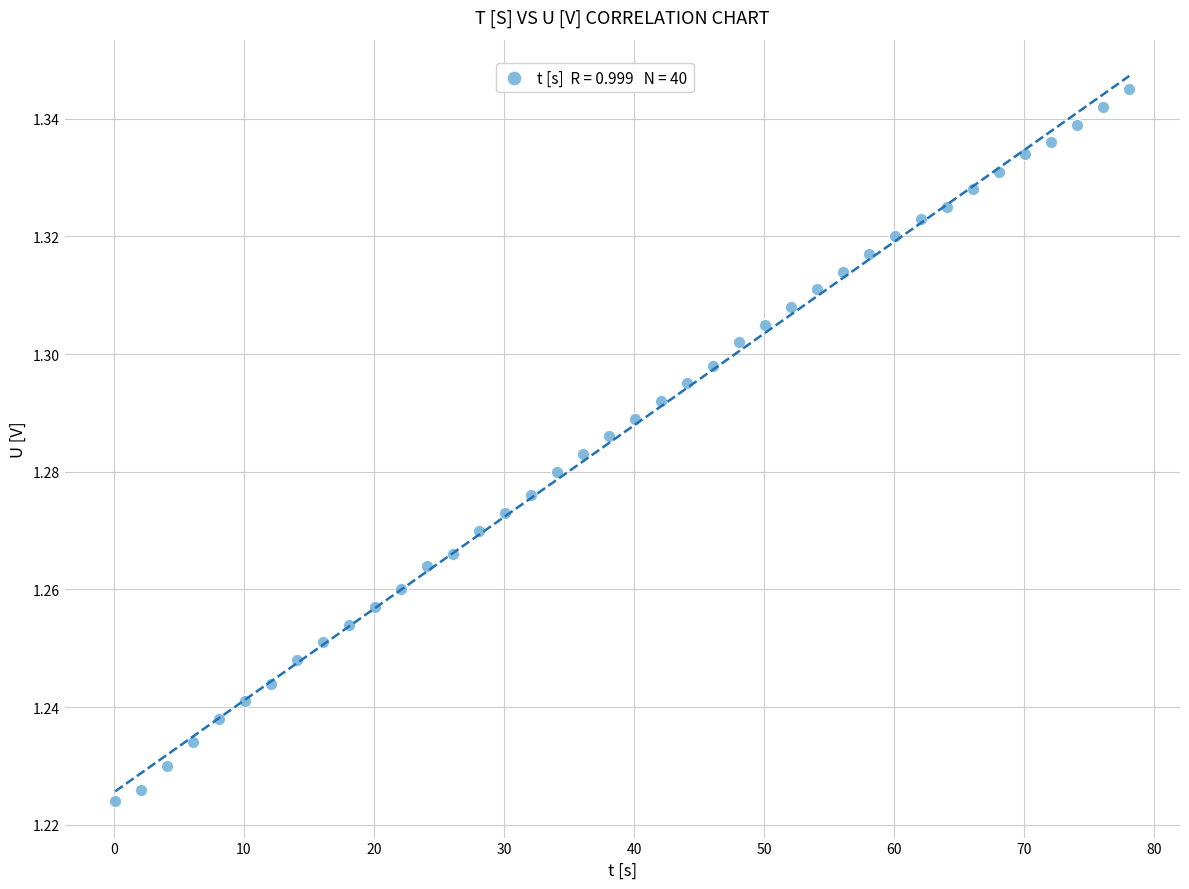

What is the range of X values (max minus min)?

78.0